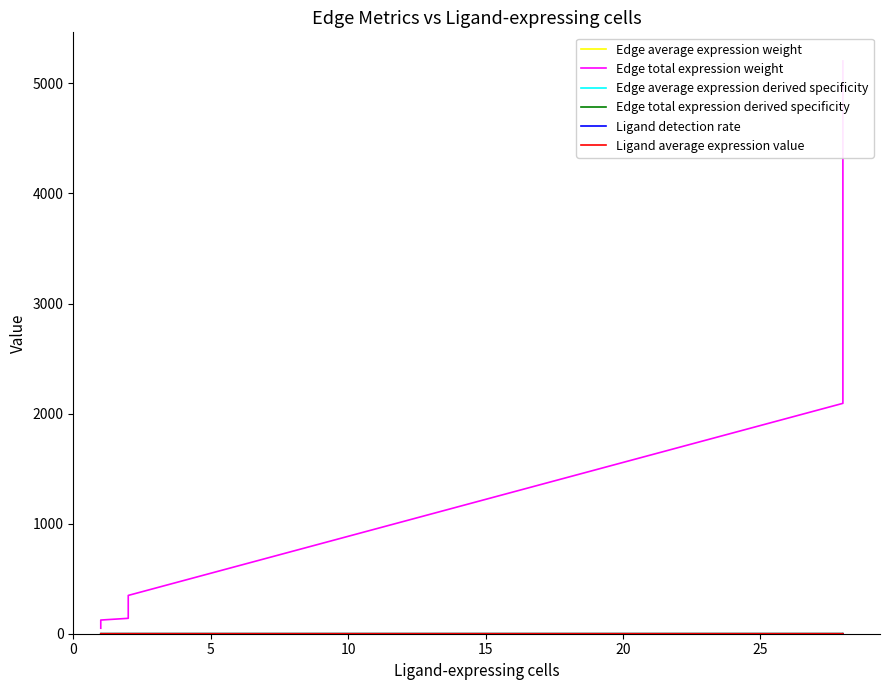

Is this an area chart (filled region under the line)?

No